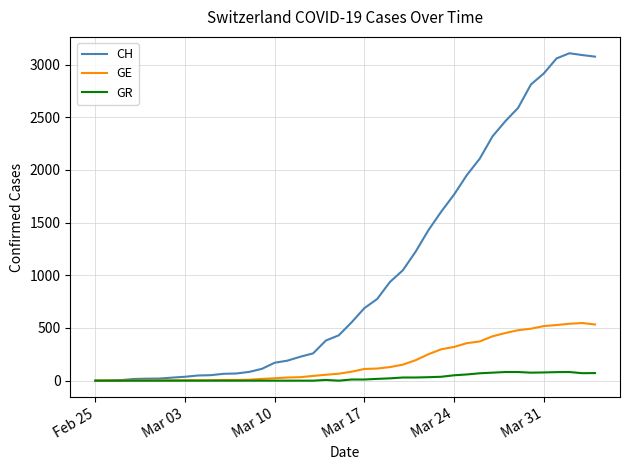

Is this an area chart (filled region under the line)?

No